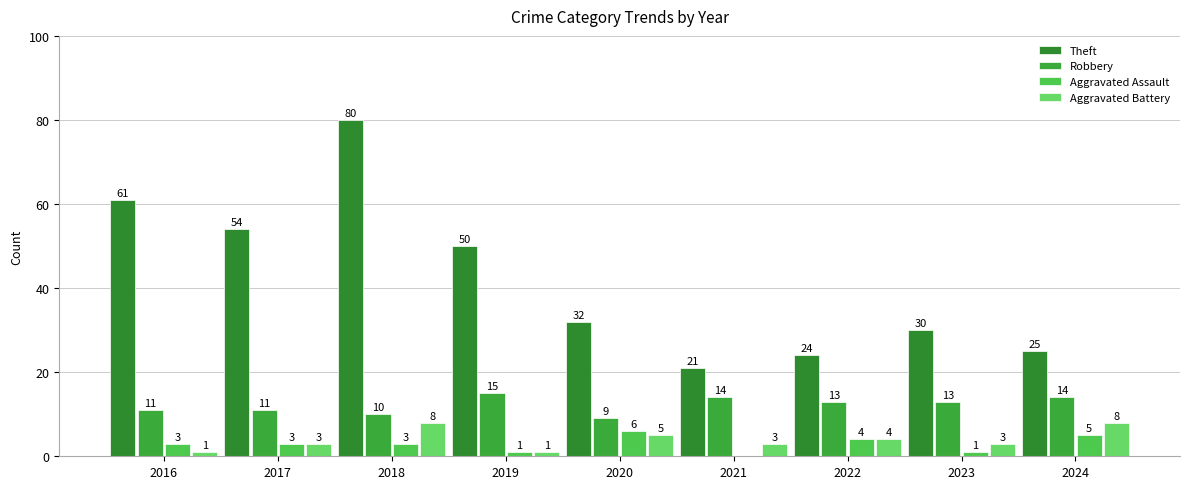

Which category has the highest value across all series?

2018